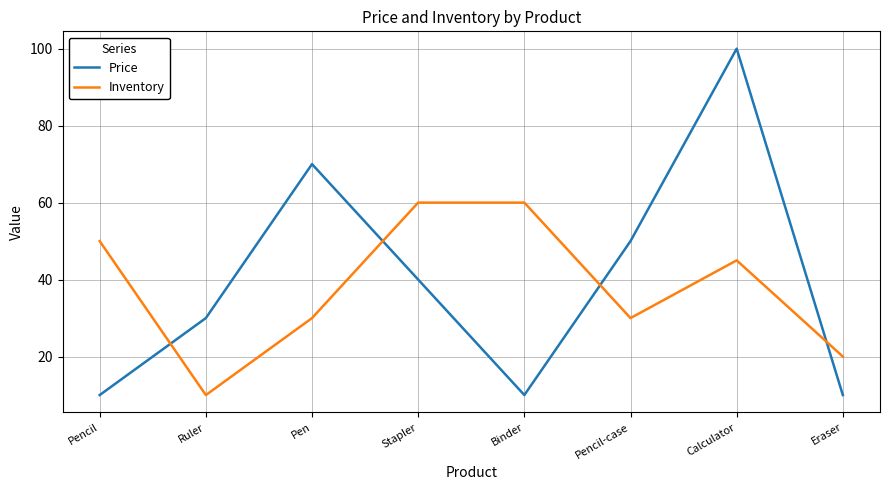

What is the difference between the Inventory values at Pencil-case and Ruler?

20